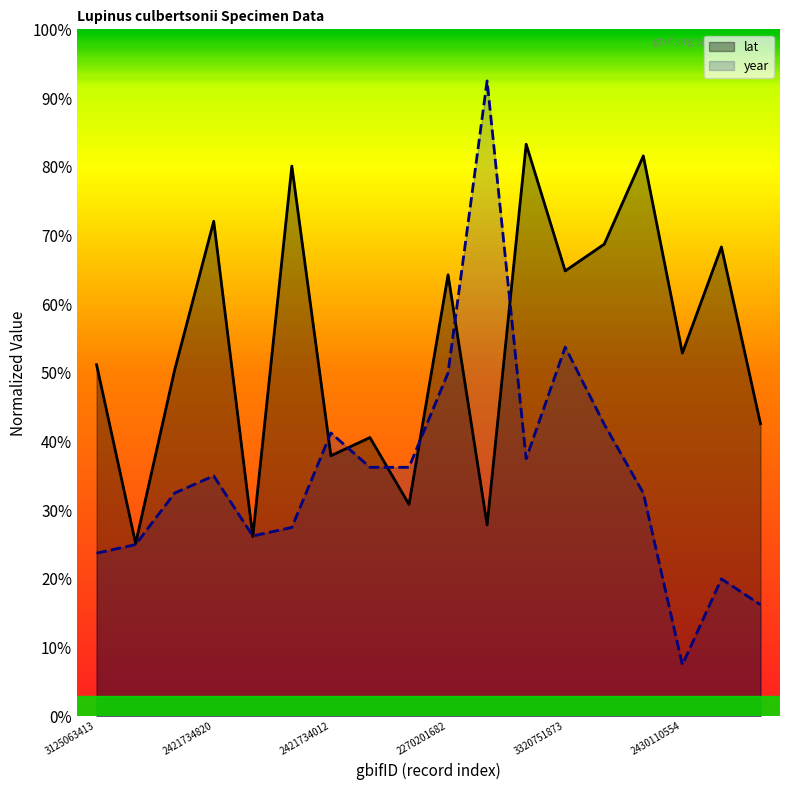

What are all the series names shown in the legend?

lat, year